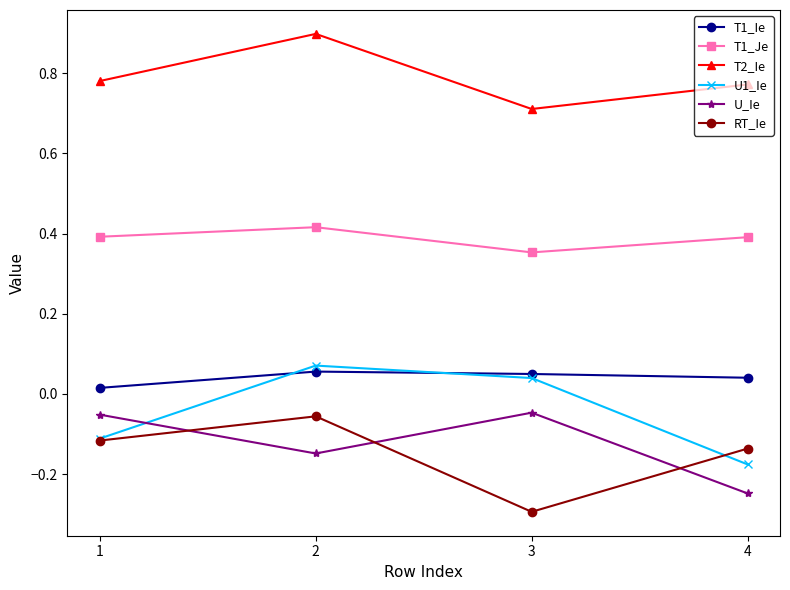

Is it true that T1_Je equals 0.2 at 4?

False